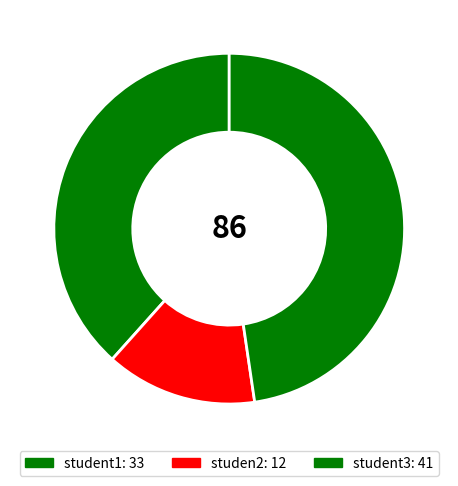

Combined, what portion of the pie is student3 and studen2?

61.6%